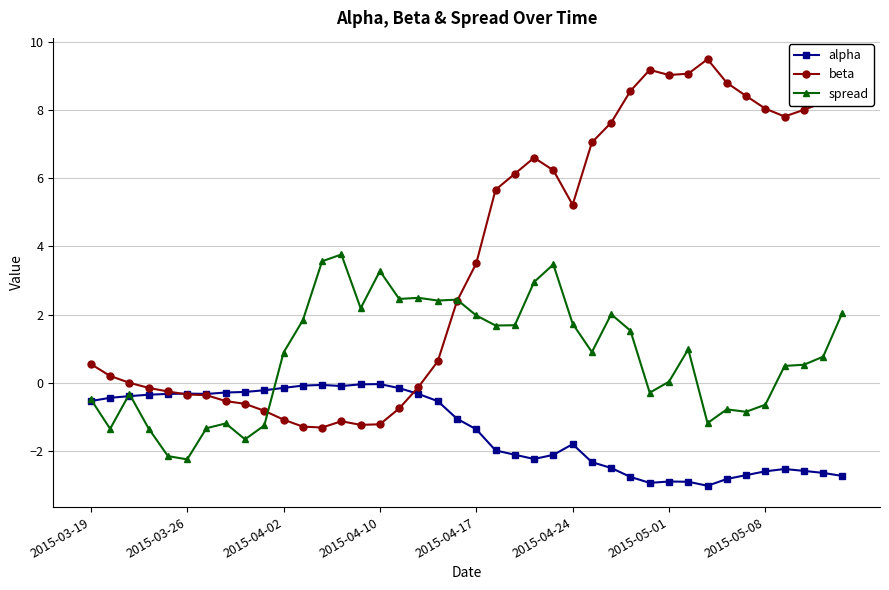

What is the value of the beta point at the 39th from the left?

8.2